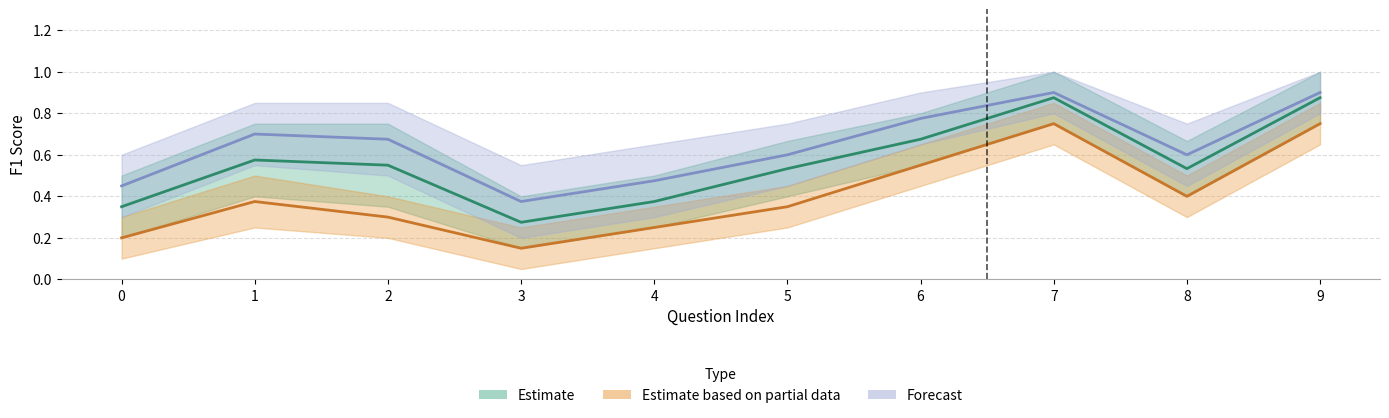

At which category does the chart reach its peak across all series?

7